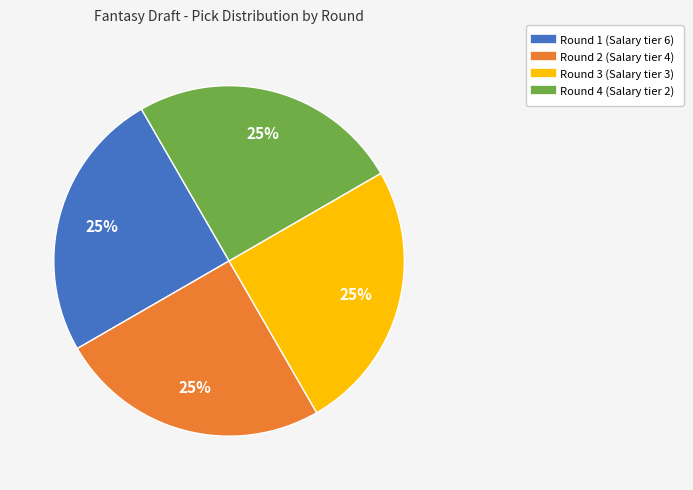

To the nearest percent, what percentage of the pie is Round 1?

25%